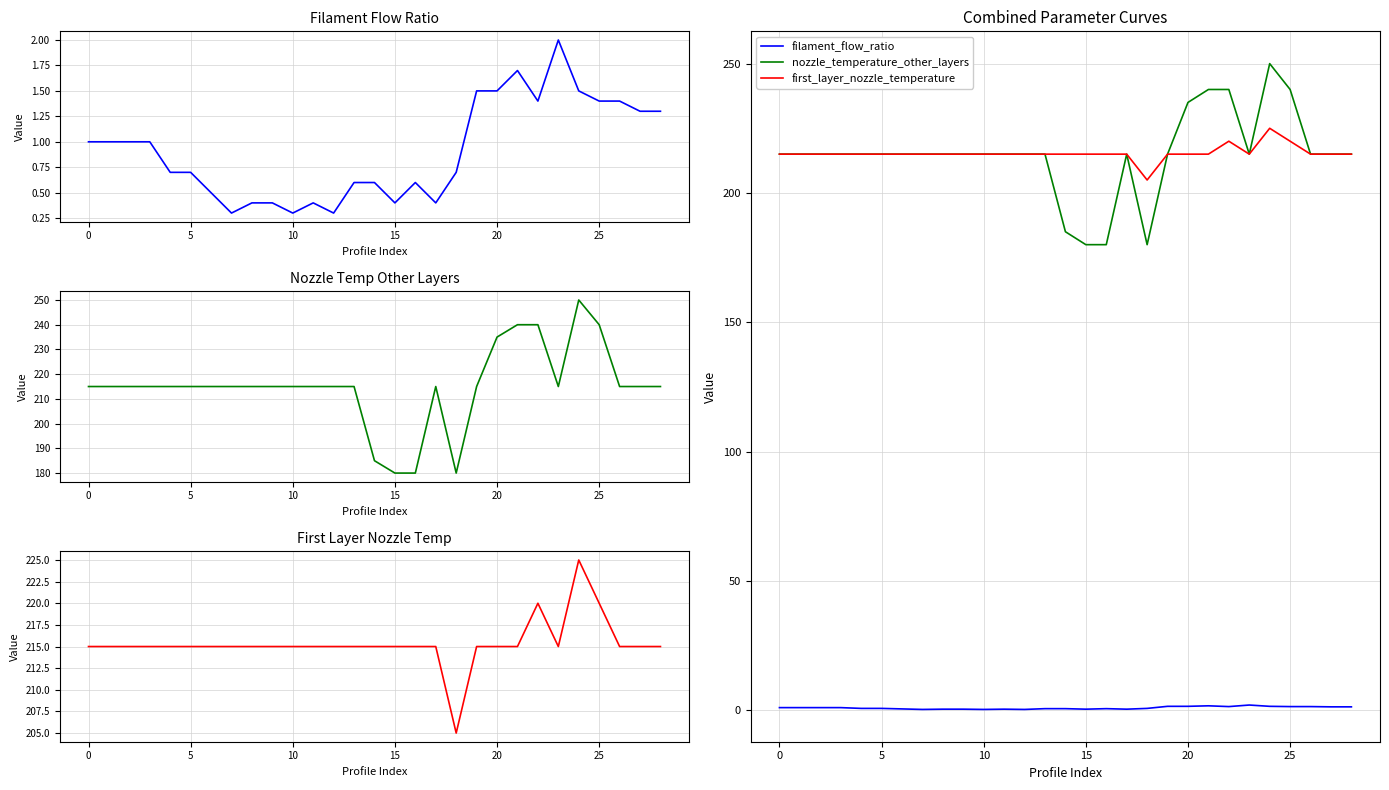

True or false: nozzle_temperature_other_layers and first_layer_nozzle_temperature intersect in this chart.

False